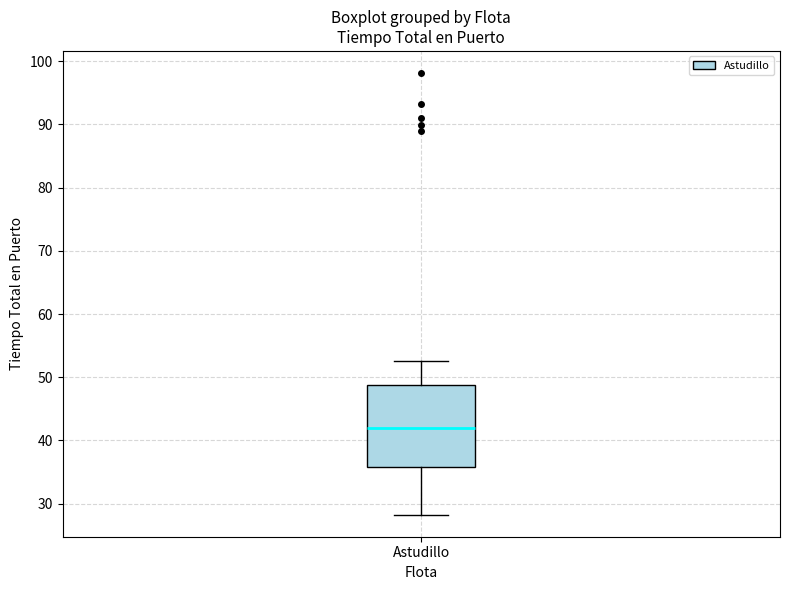

Transcribe this box plot: give where the median line is, the range the box spans, and where the two whiskers end, as read against the y-axis. The values are not printed on the chart, so give them approximately, as read against the axis.

median 42, box 36 to 49, whiskers 28 to 53